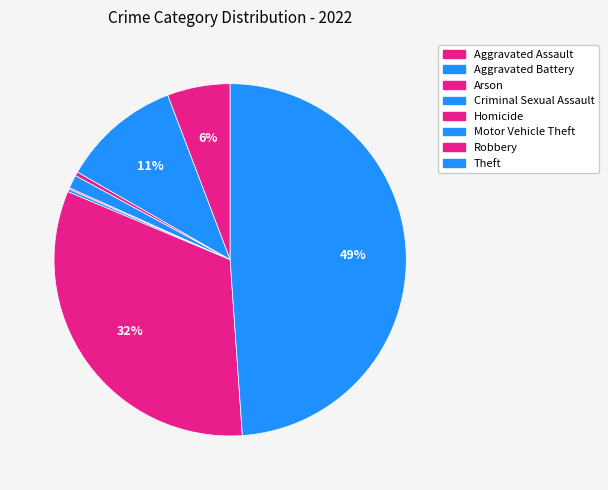

Approximately how many times larger is the value at Motor Vehicle Theft compared to Arson?

0.7